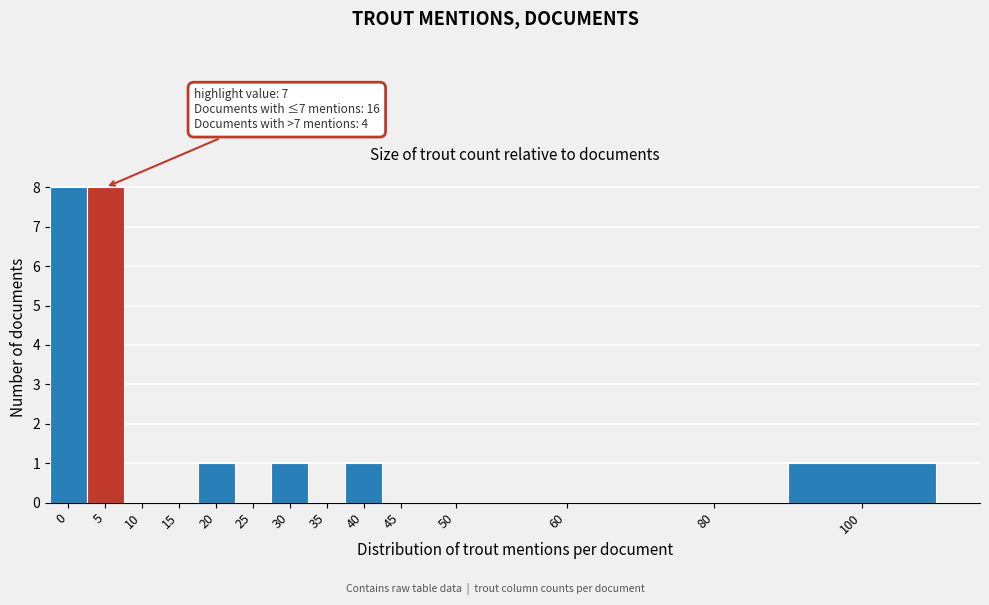

Reading left to right, what are all the values shown in this chart?

0=8	5=8	10=0	15=0	20=1	25=0	30=1	35=0	40=1	45=0	50=0	60=0	80=0	100=1